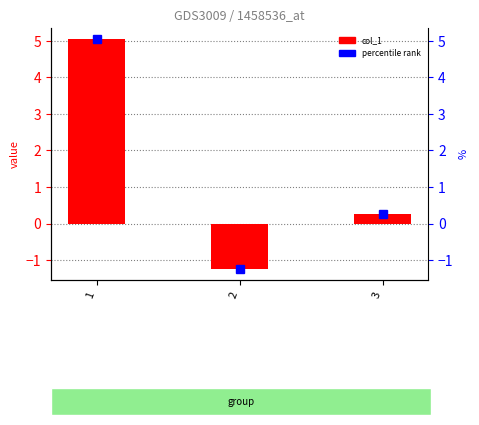

The chart shows a value of 0.3 at 3. True or false?

True